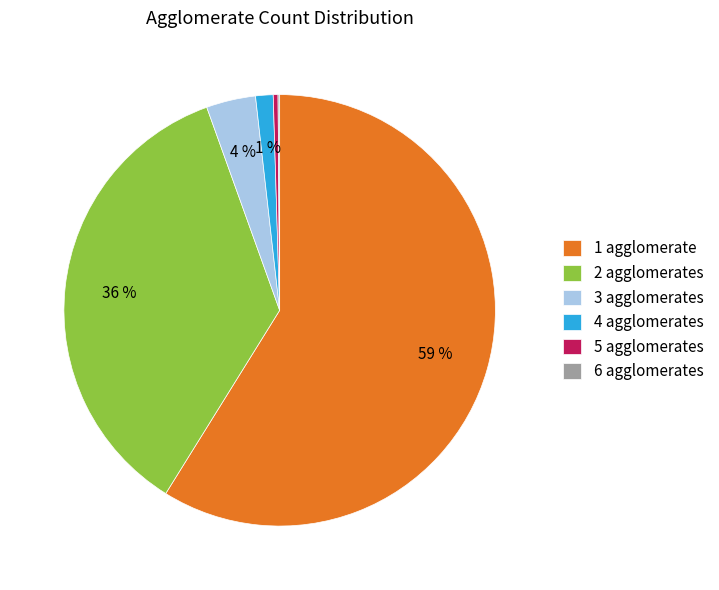

To the nearest percent, what is the difference between the largest and smallest slice percentages?

59%